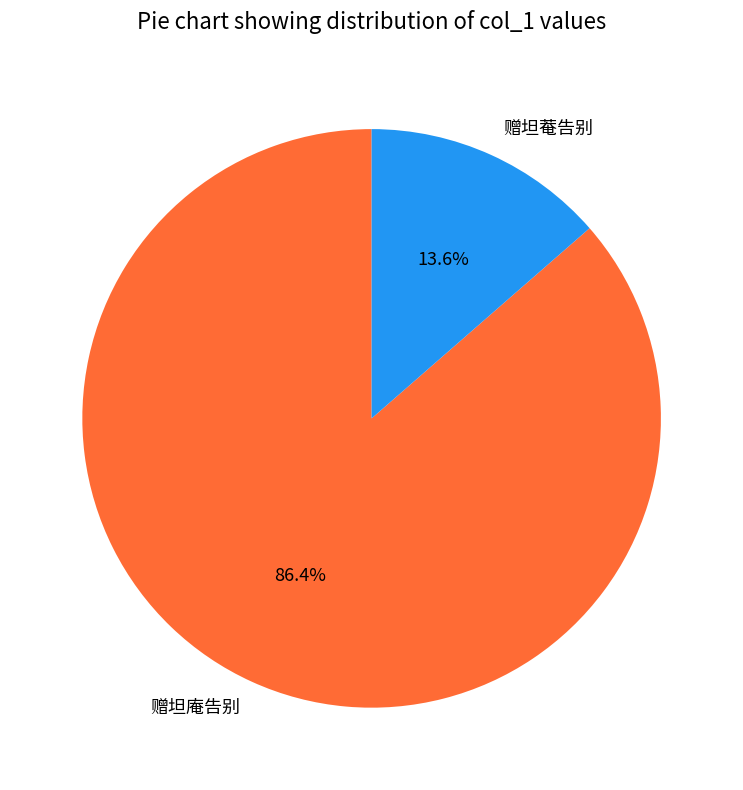

To the nearest percent, what is the difference between the largest and smallest slice percentages?

73%